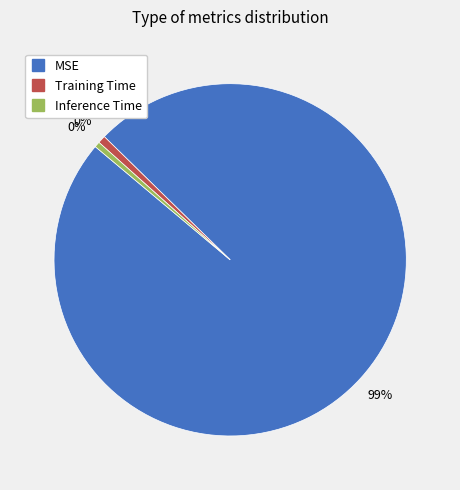

Rank the categories by value from highest to lowest.

MSE, Training Time, Inference Time